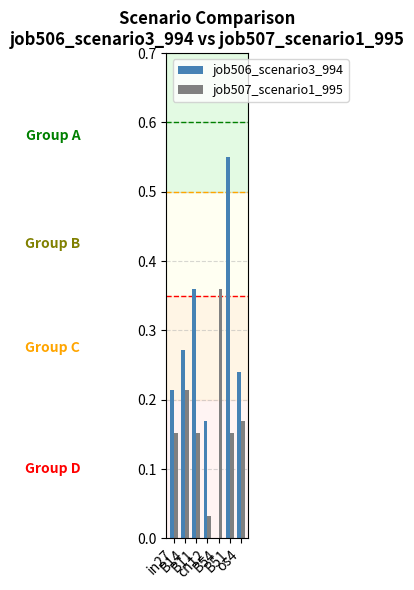

What is the sum of all job506_scenario3_994 values?

1.8